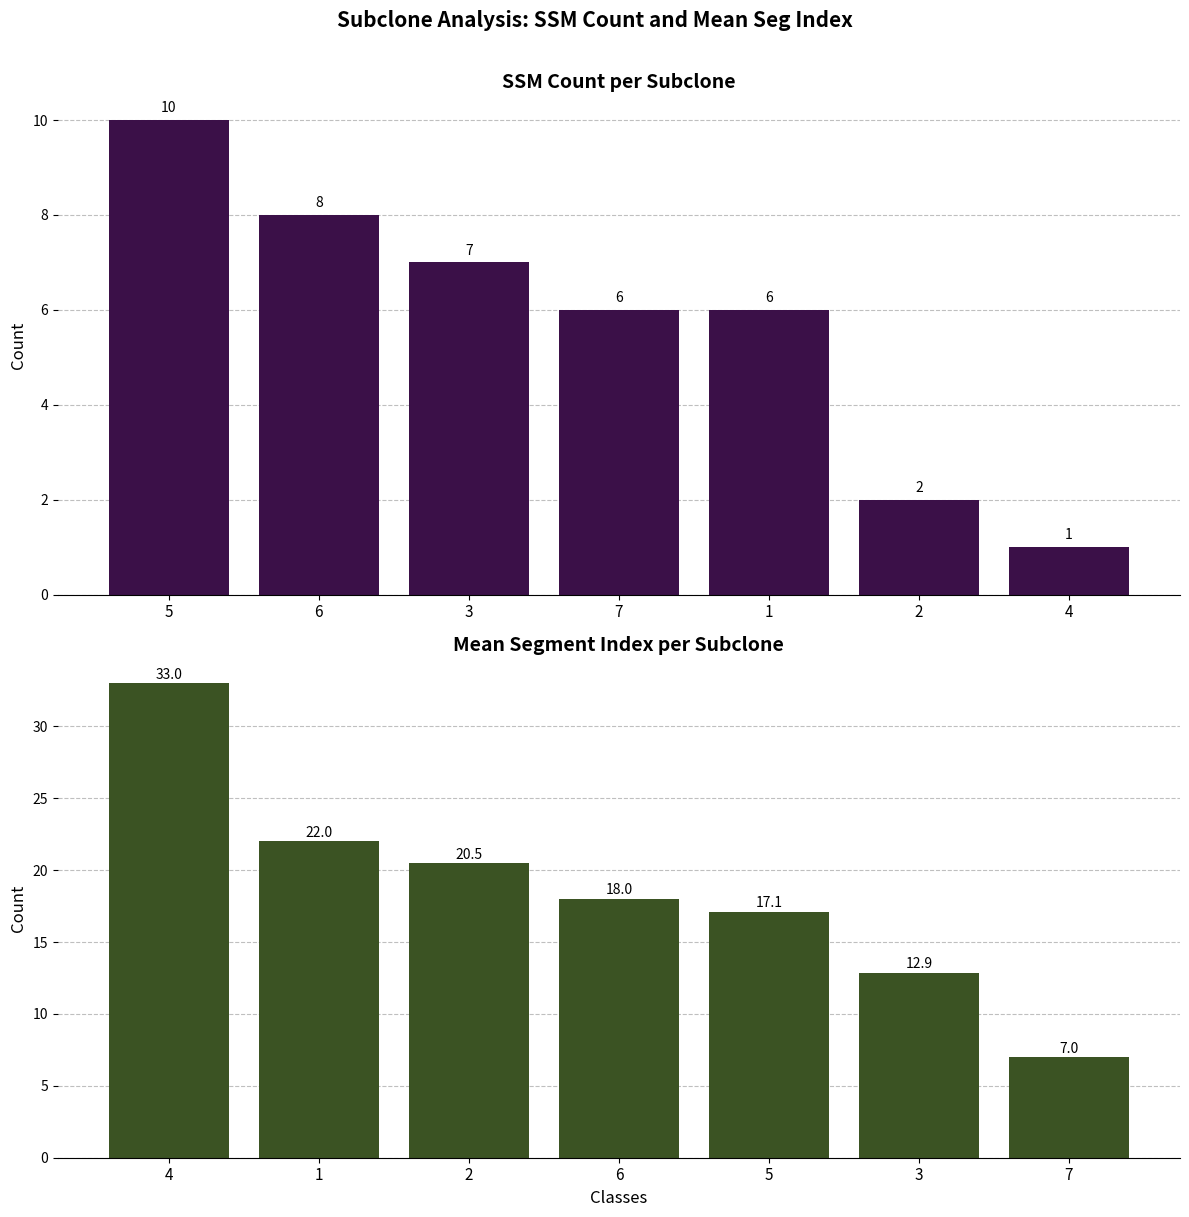

How many bars are there in total?

14